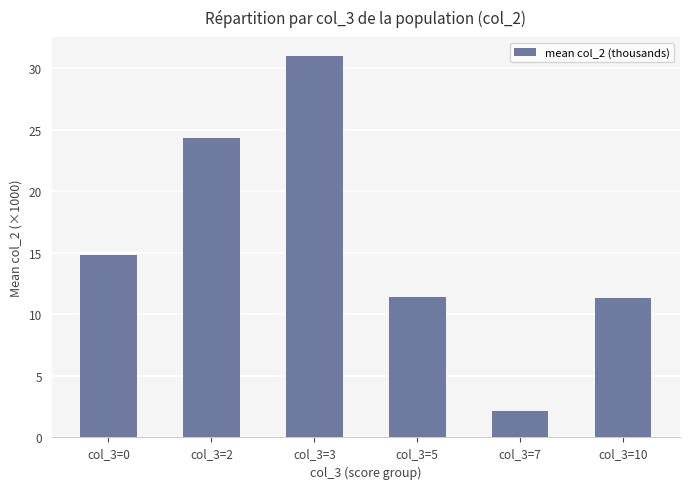

What is the difference between the maximum and second lowest values?

19.7